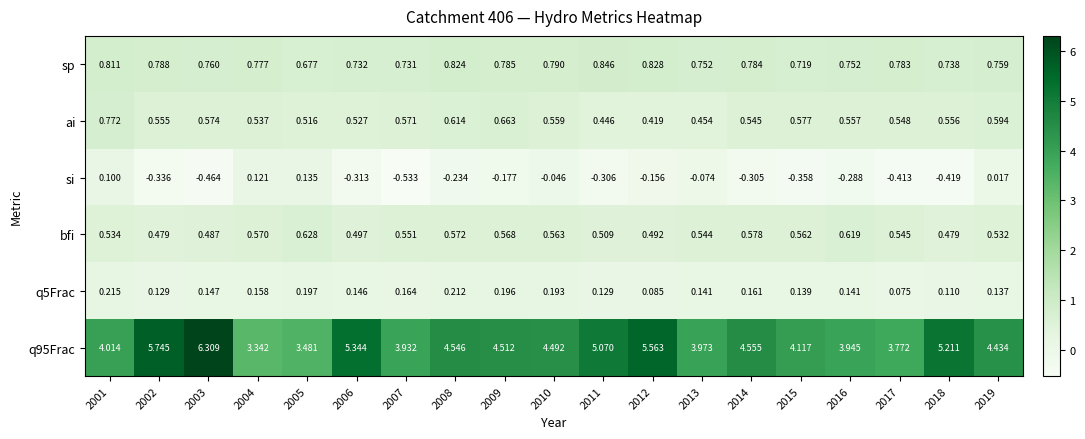

Is the value of ai at 2006 greater than the value of bfi at 2004?

No